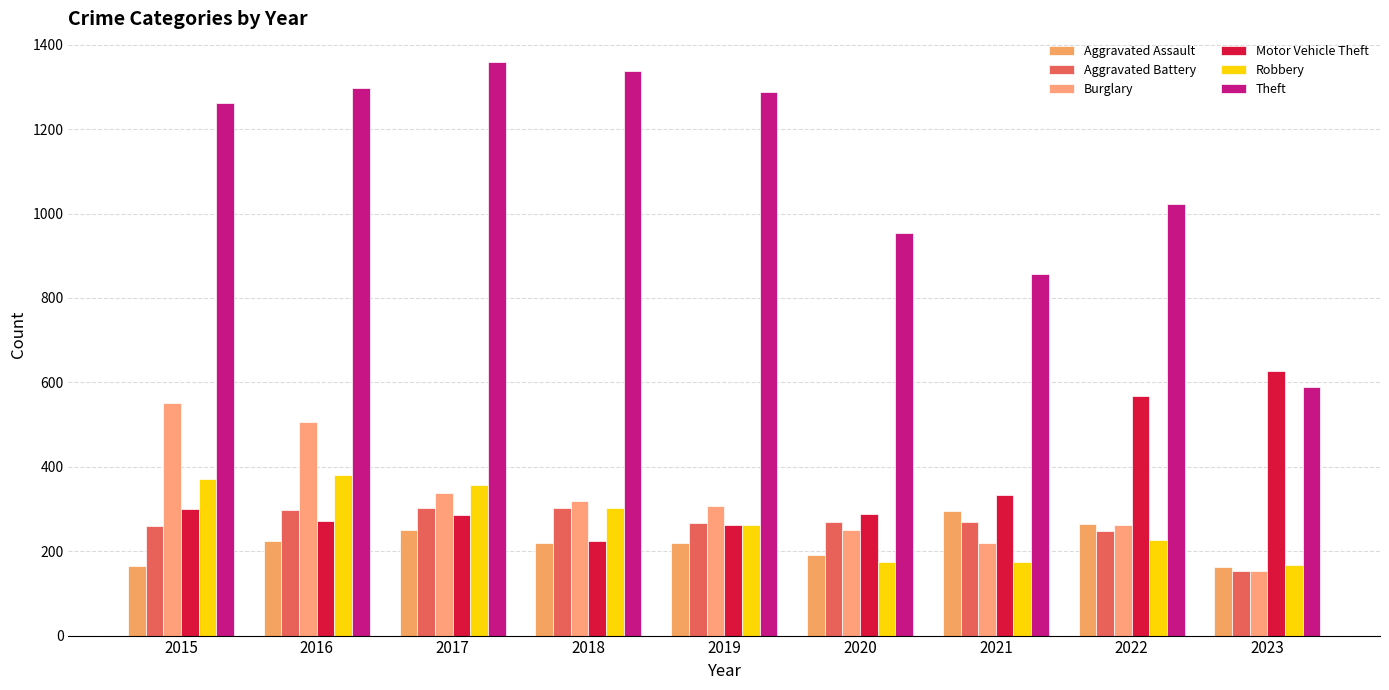

Rank the categories by Motor Vehicle Theft value from lowest to highest.

2018, 2019, 2016, 2017, 2020, 2015, 2021, 2022, 2023